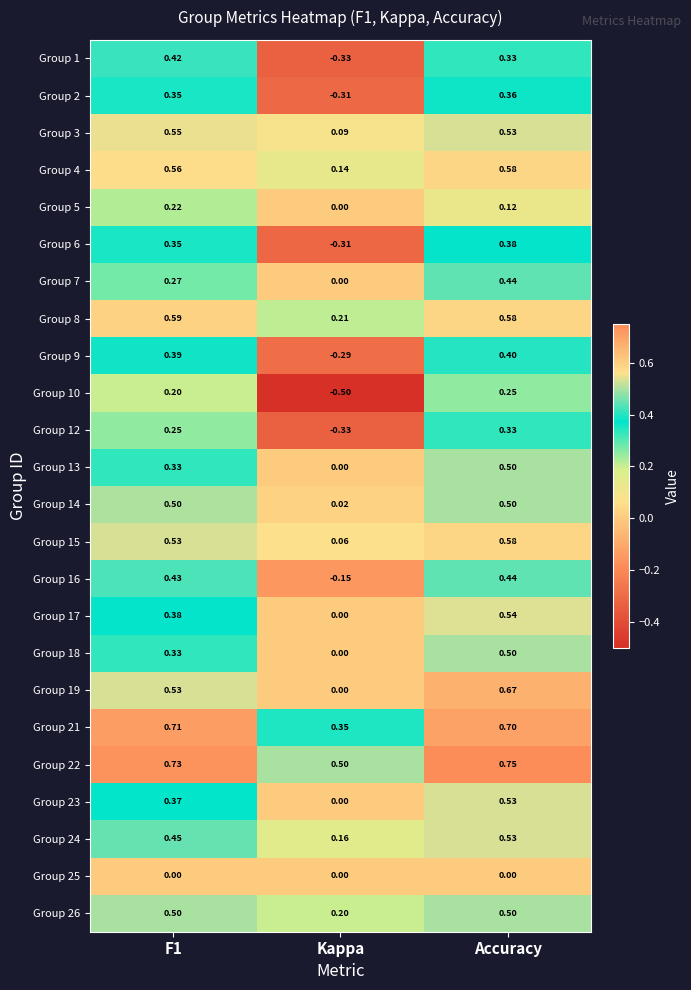

At how many categories does at least one series exceed 0?

3